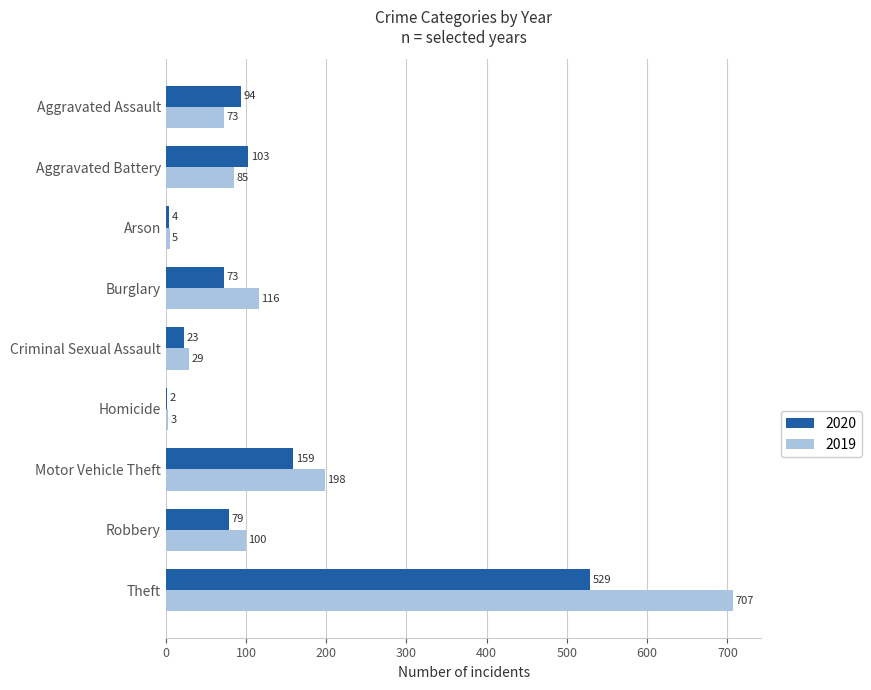

What are all the series names shown in the legend?

2020, 2019